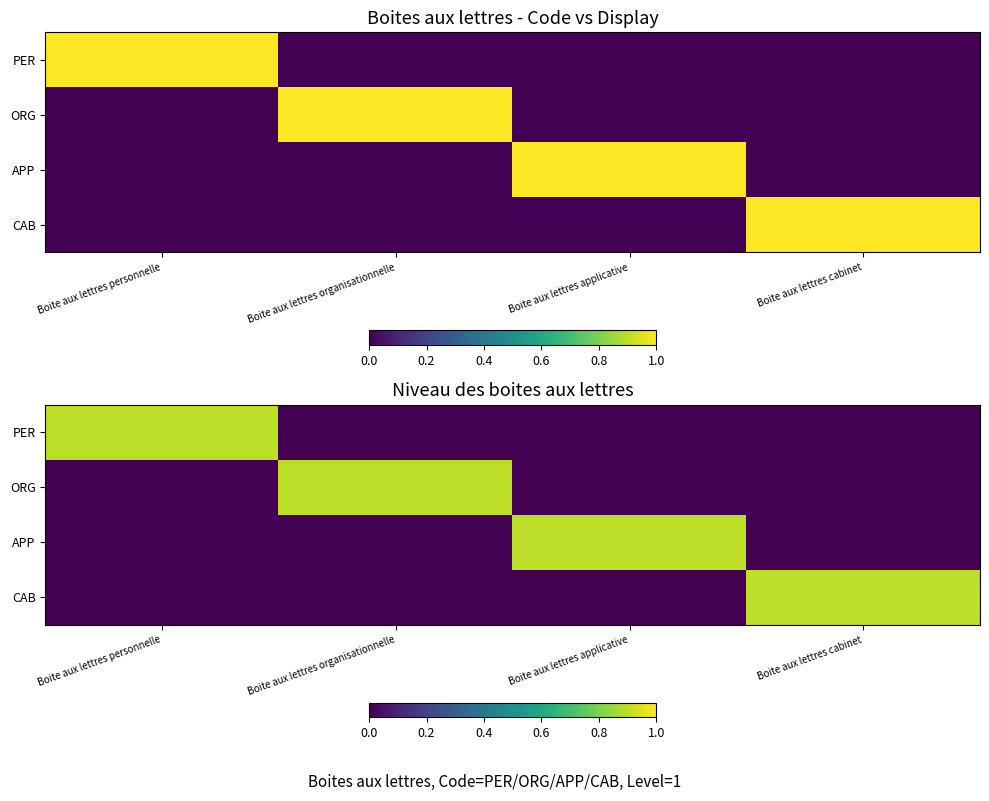

How many CAB values are between 0 and 1?

4